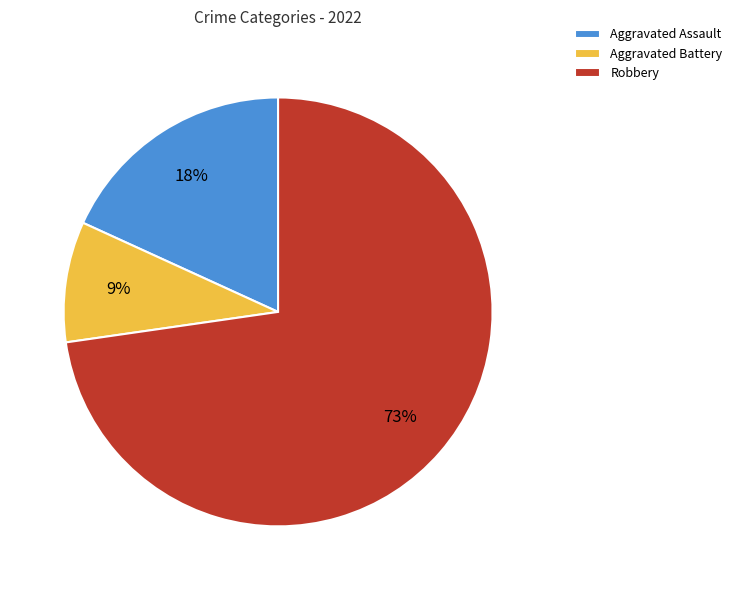

To the nearest percent, what is the average slice percentage?

33%